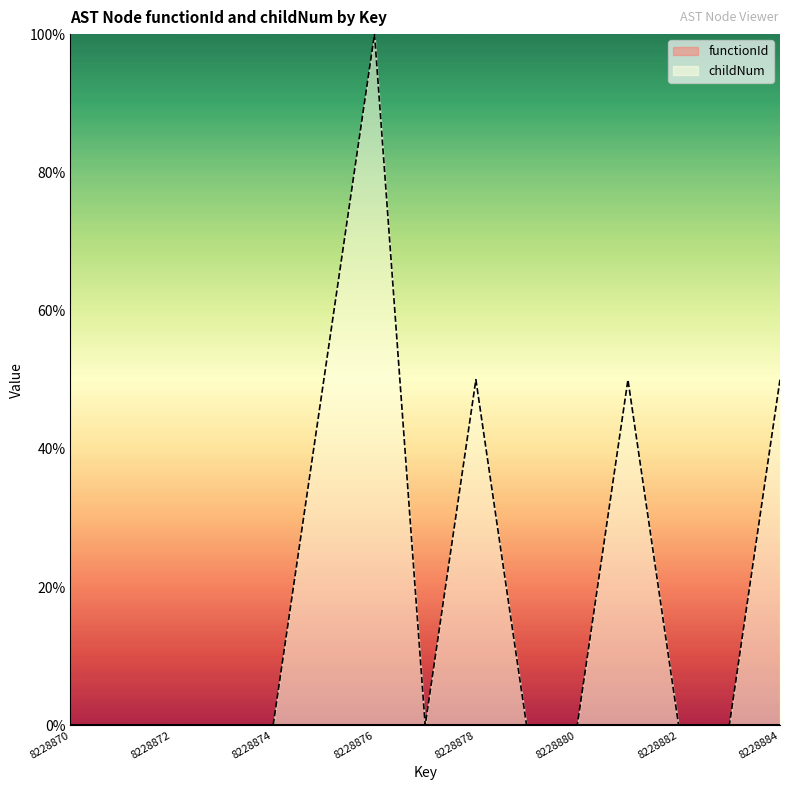

How many data points does each series have?

15